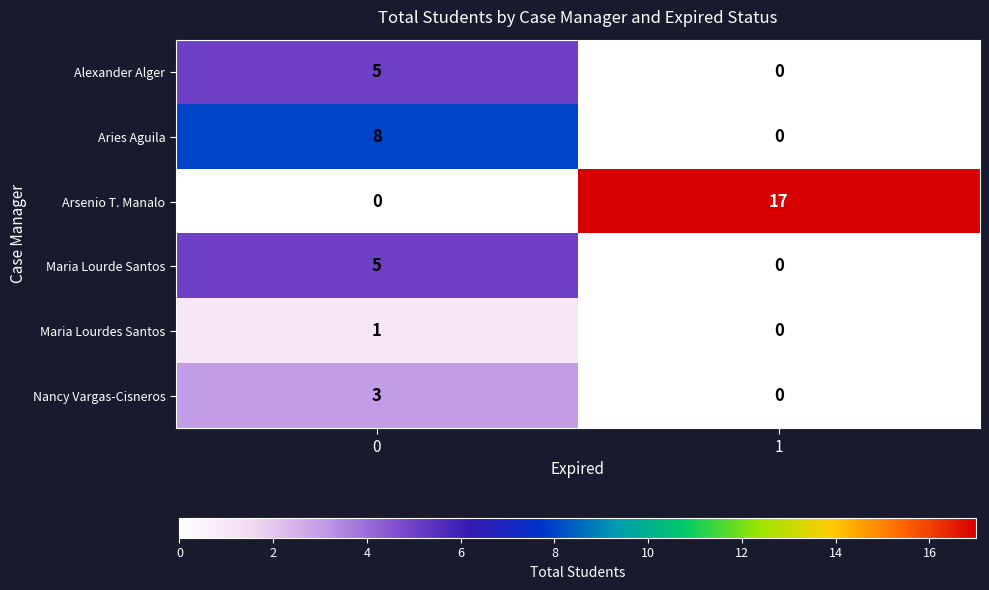

List the labels in order of Maria Lourdes Santos value, smallest first.

1, 0